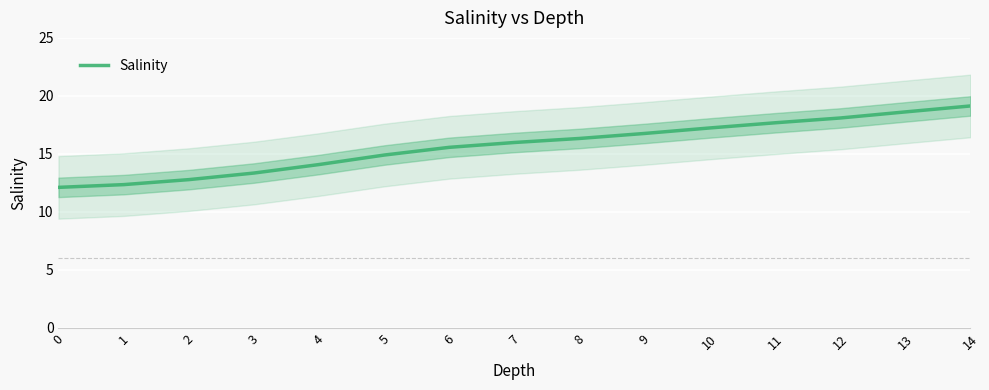

Rank the categories by value from lowest to highest.

0, 1, 2, 3, 4, 5, 6, 7, 8, 9, 10, 11, 12, 13, 14